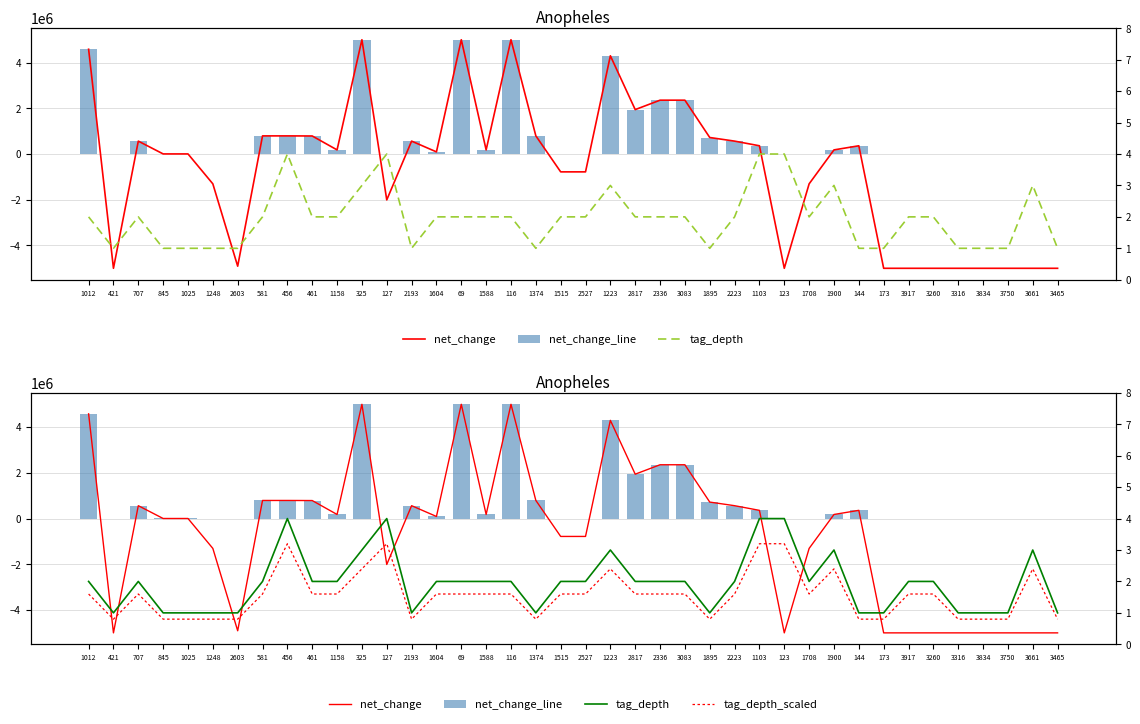

At which label does net_change first exceed 180000?

1012